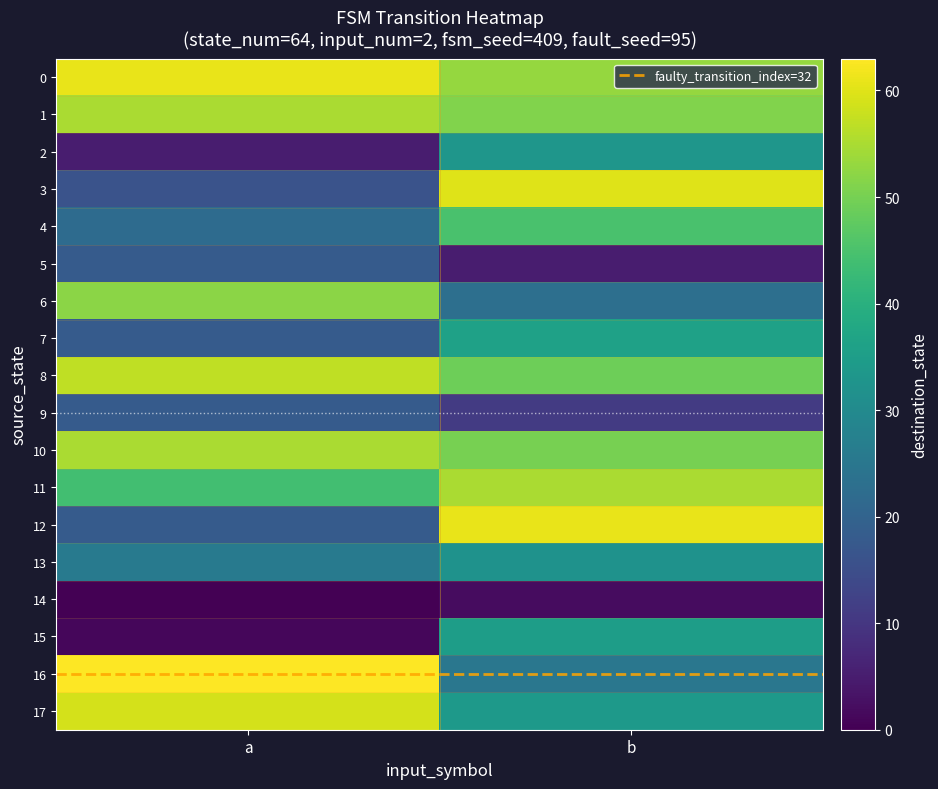

Which series has the widest spread of values?

3